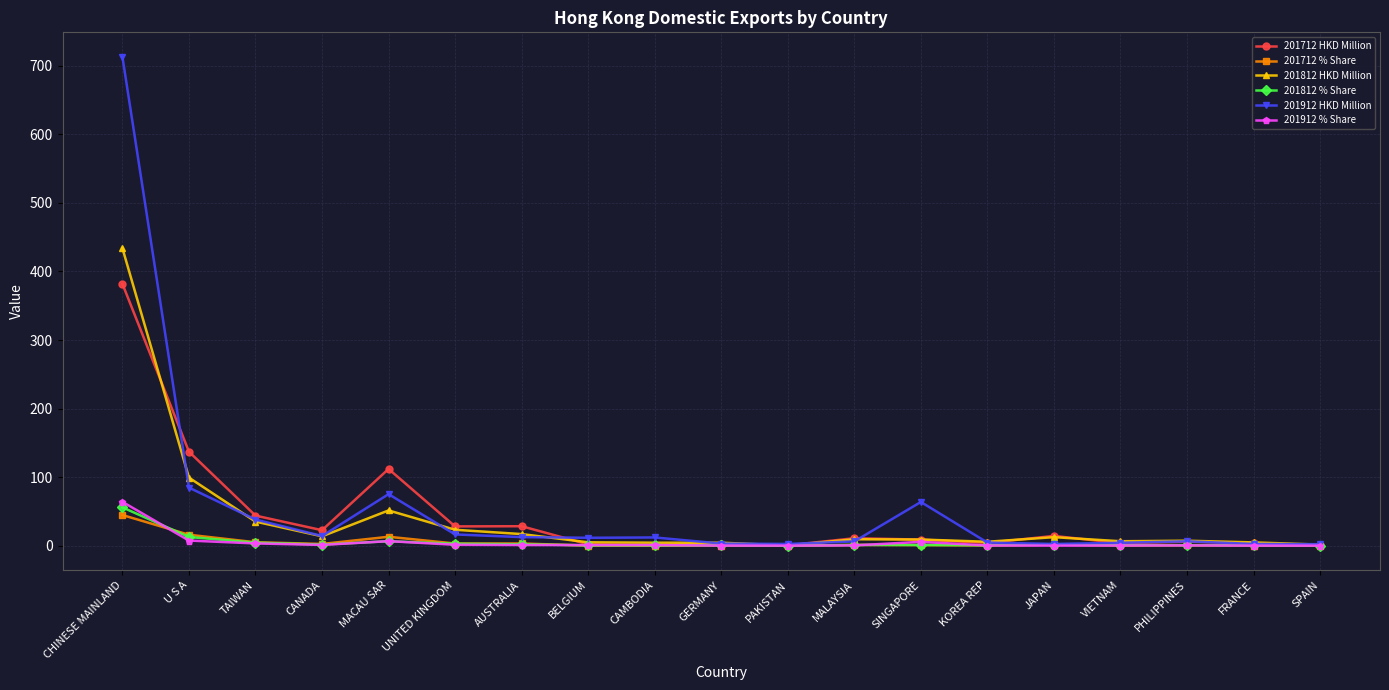

True or false: 201812 HKD Million has a value of 17.1 at AUSTRALIA.

True